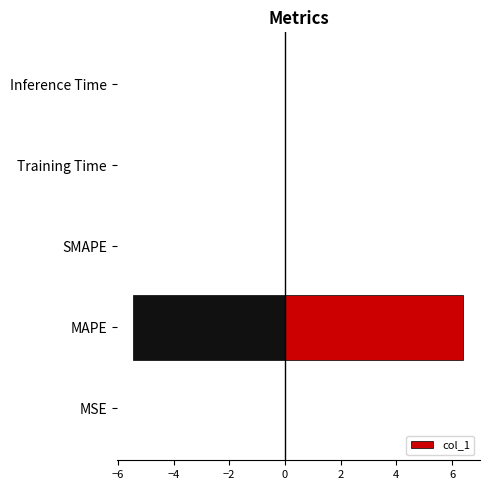

Which category has the highest value in the col_1 series?

MAPE